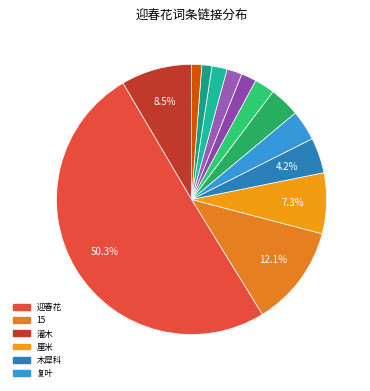

Does any single category account for the majority?

Yes